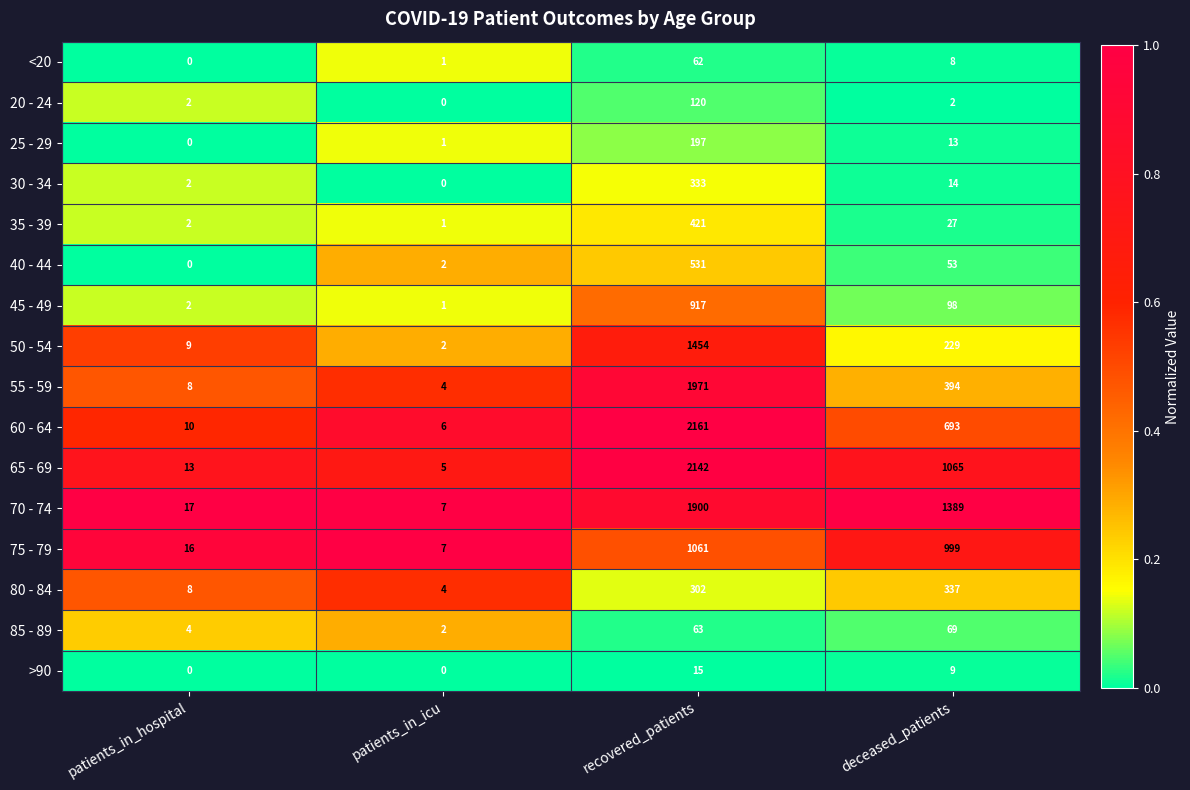

What is the greatest value displayed?

2161